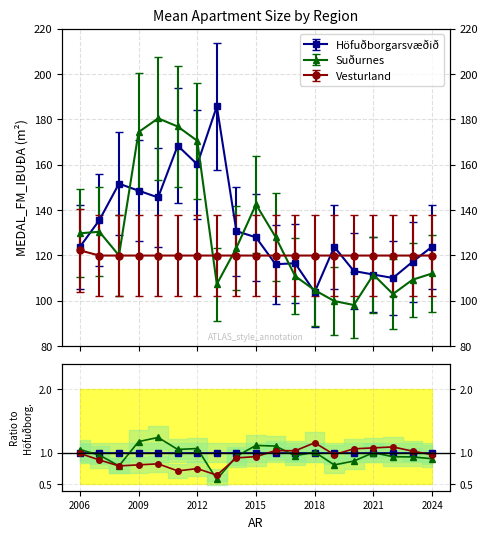

Which has a higher value, 2006 or 2021?

2006